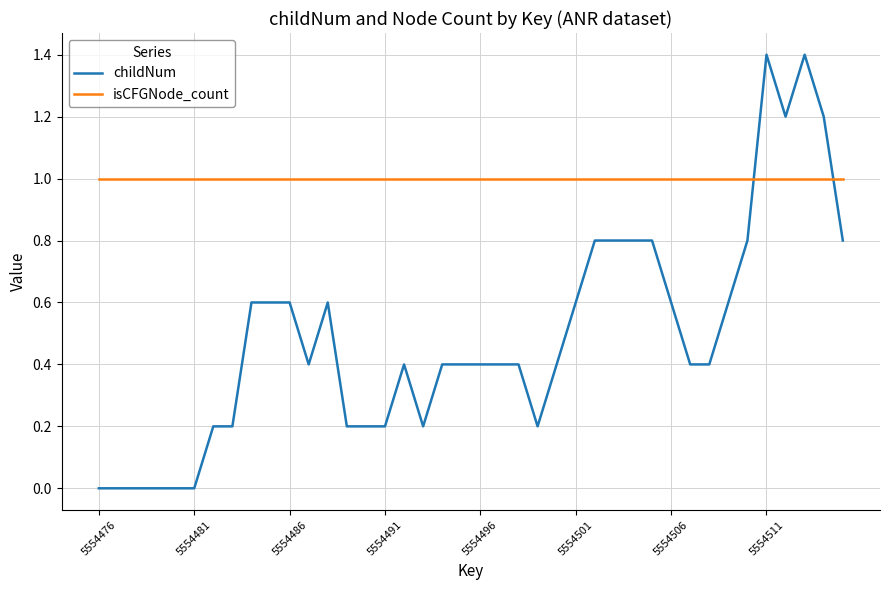

True or false: childNum has more than 2 points higher than both neighbors.

True